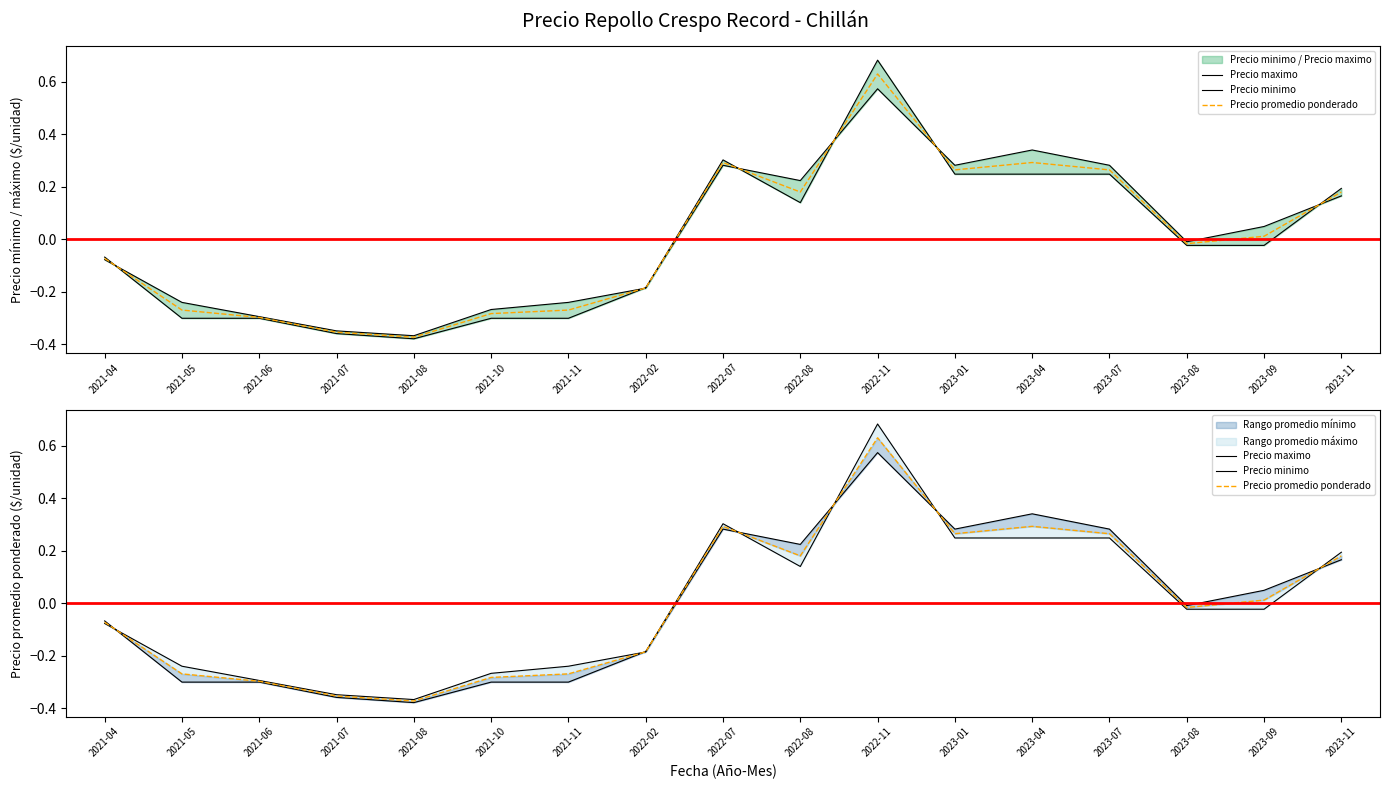

What is the minimum value shown in the chart?

-0.4